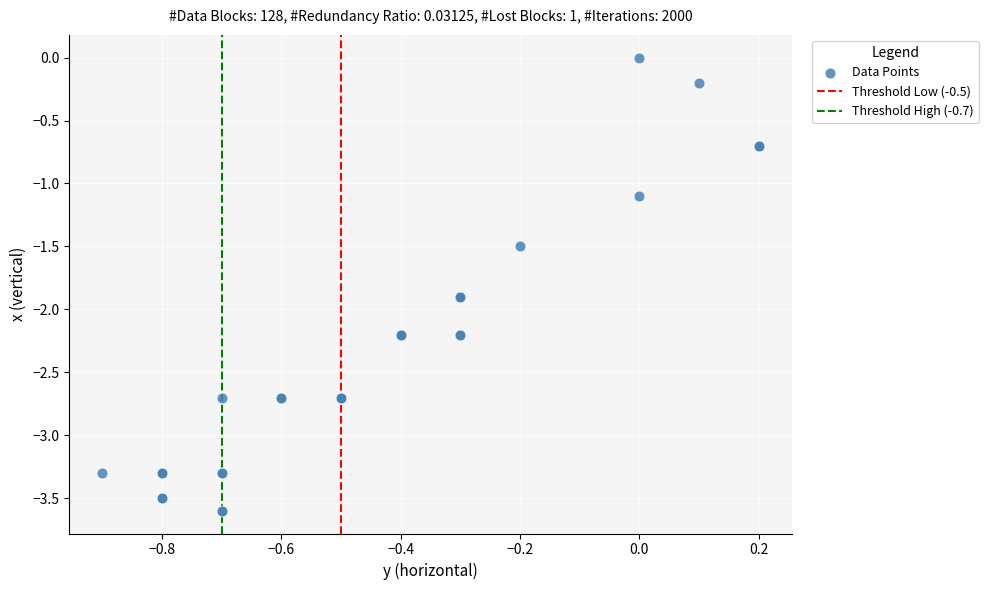

What Y value in the scatter plot is closest to -1?

-1.1